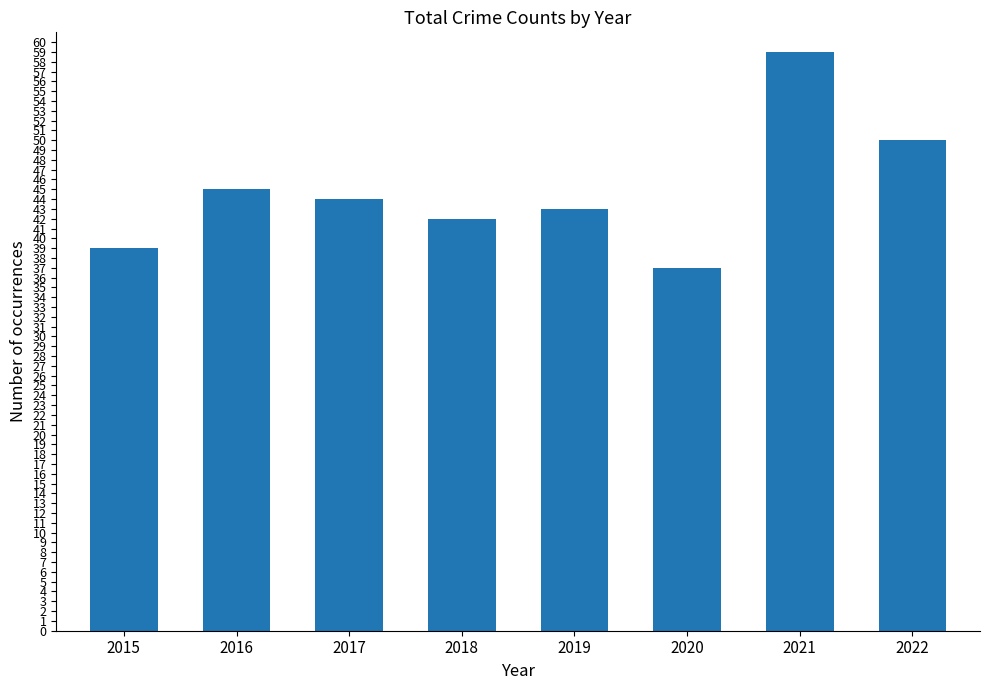

List the labels in order of value, largest first.

2021, 2022, 2016, 2017, 2019, 2018, 2015, 2020